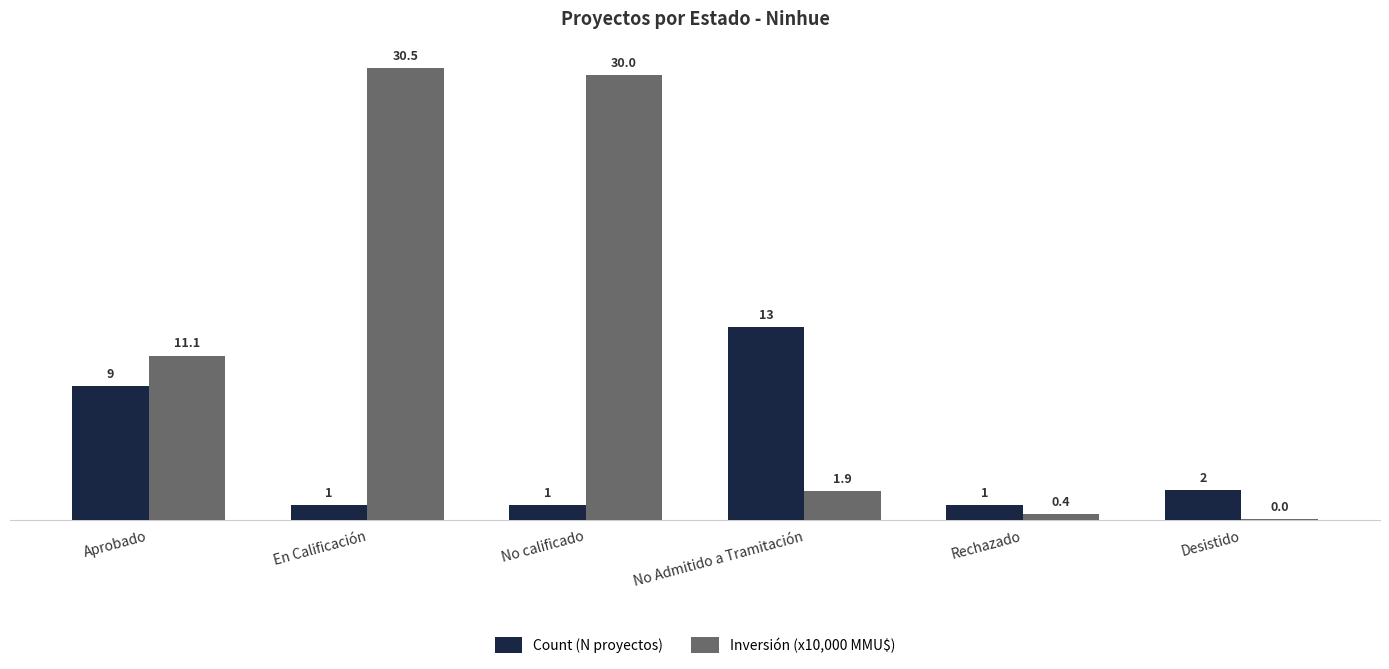

What is the greatest value displayed?

30.5